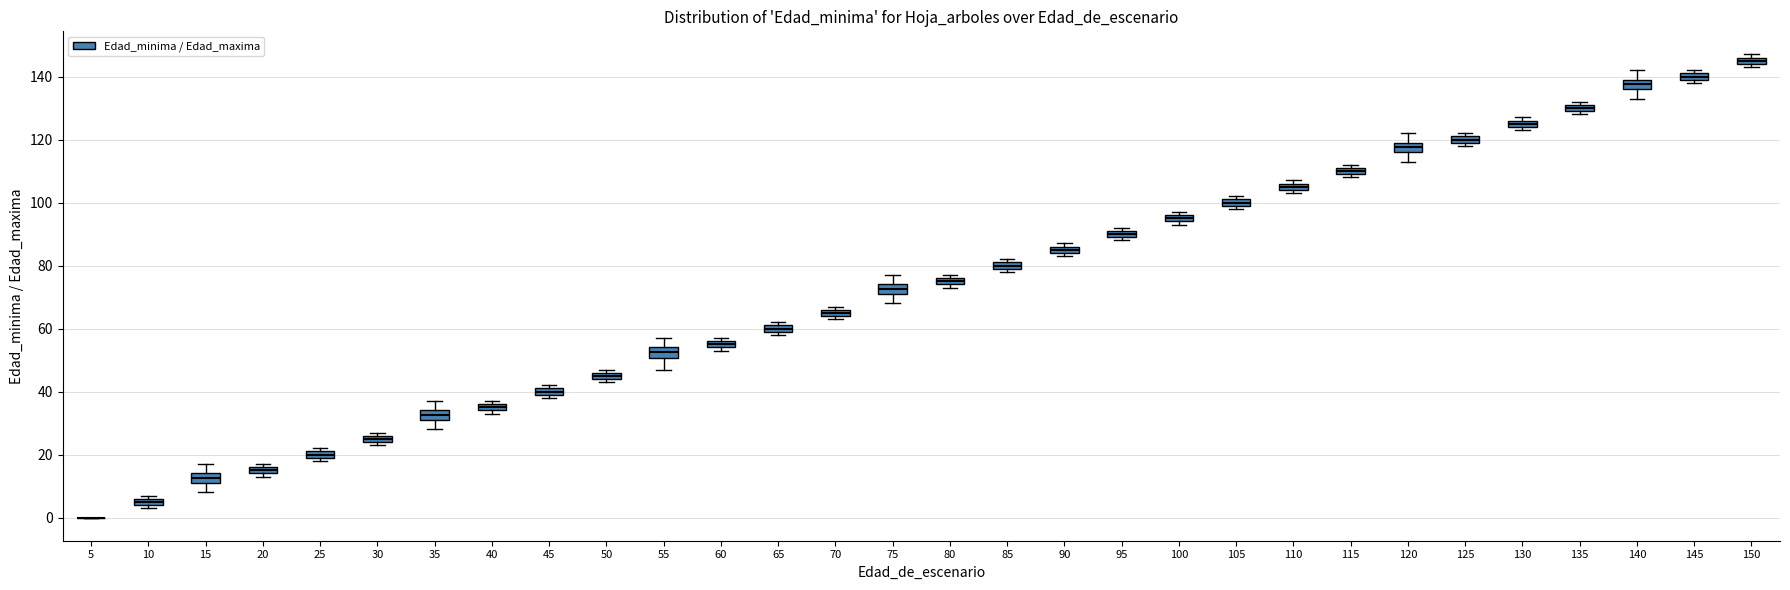

Where does the upper whisker of the box at x = 15 end on the y-axis? The values are not printed on the chart, so give them approximately, as read against the axis.

18